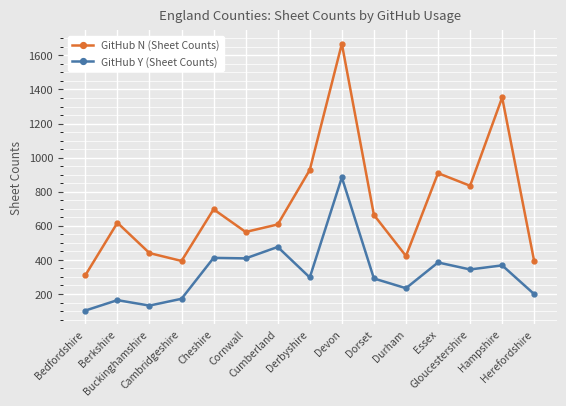

True or false: GitHub Y (Sheet Counts) has a value of 315 at Durham.

False